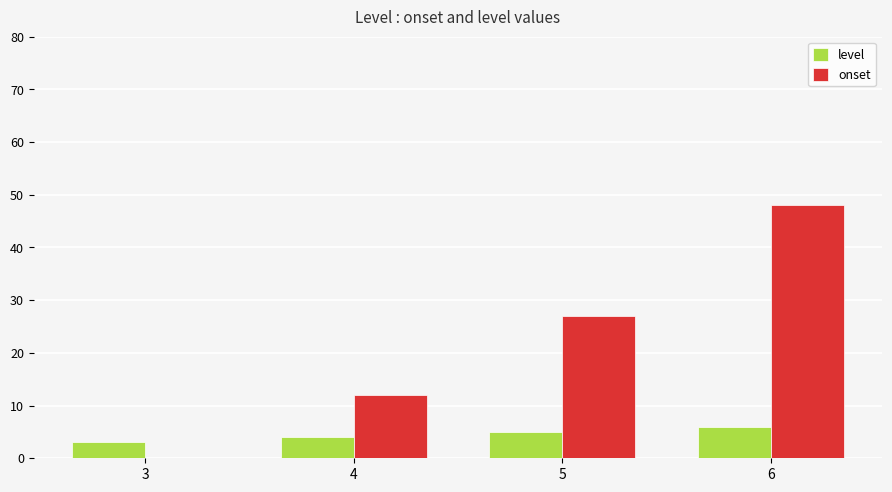

How many data points does each series have?

4